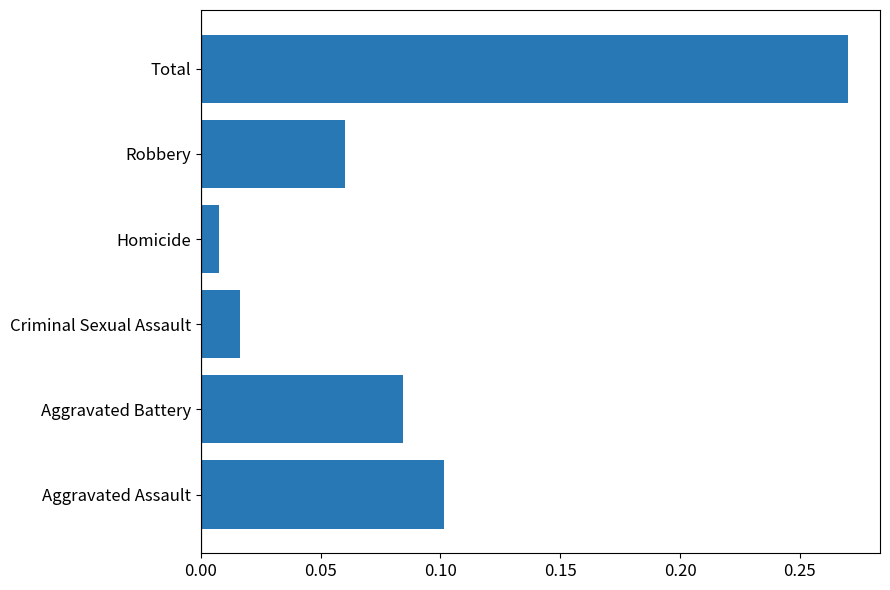

The value at Aggravated Assault is 0.2. True or false?

False